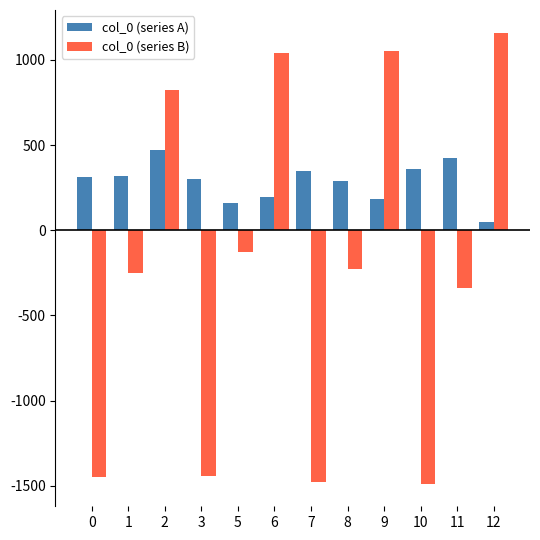

Are the bars grouped side by side (vs. stacked)?

Yes